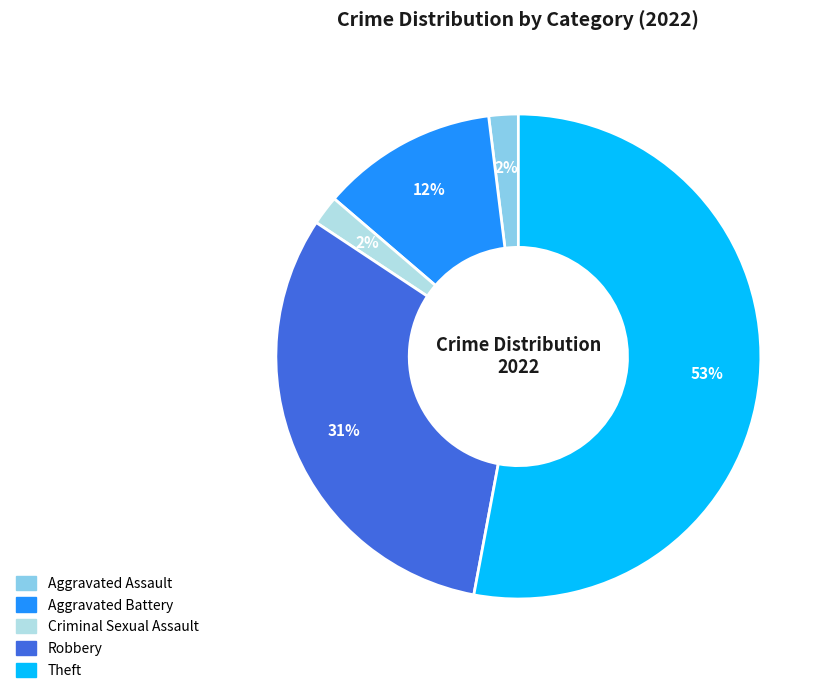

Count the number of slices in the pie.

5